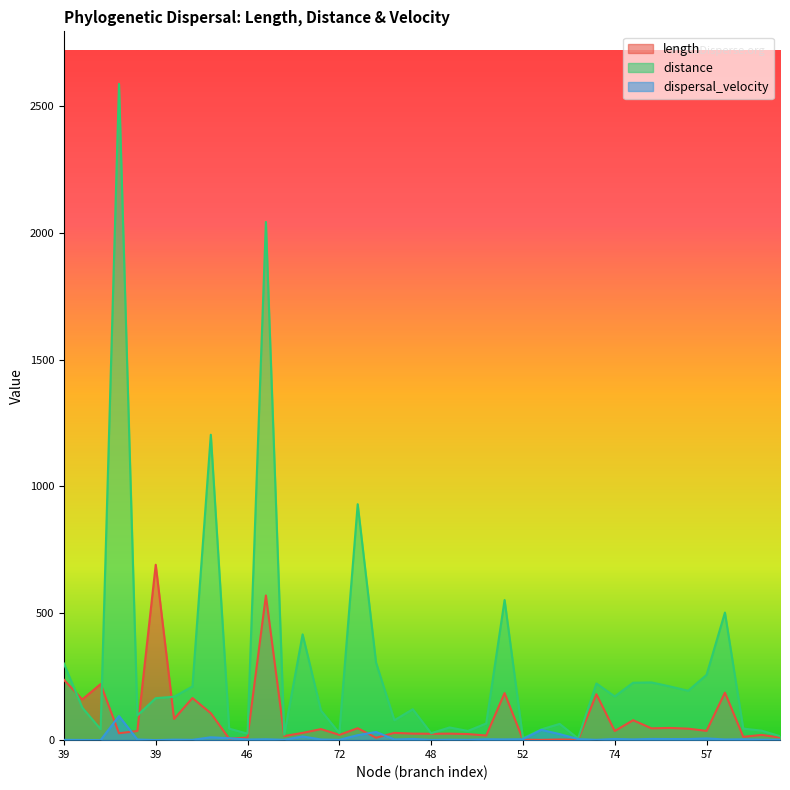

What is the approximate value of length at 46?

10.3